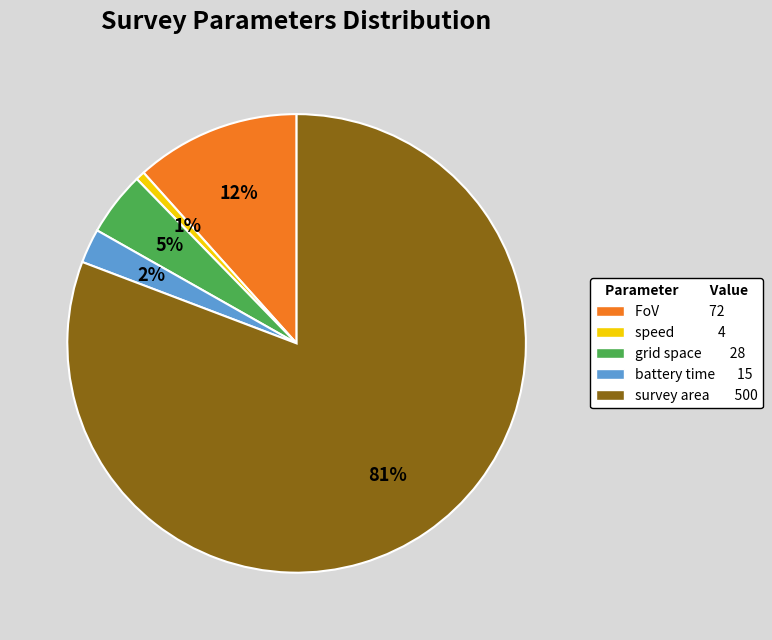

To the nearest percent, what is the average slice percentage?

20%